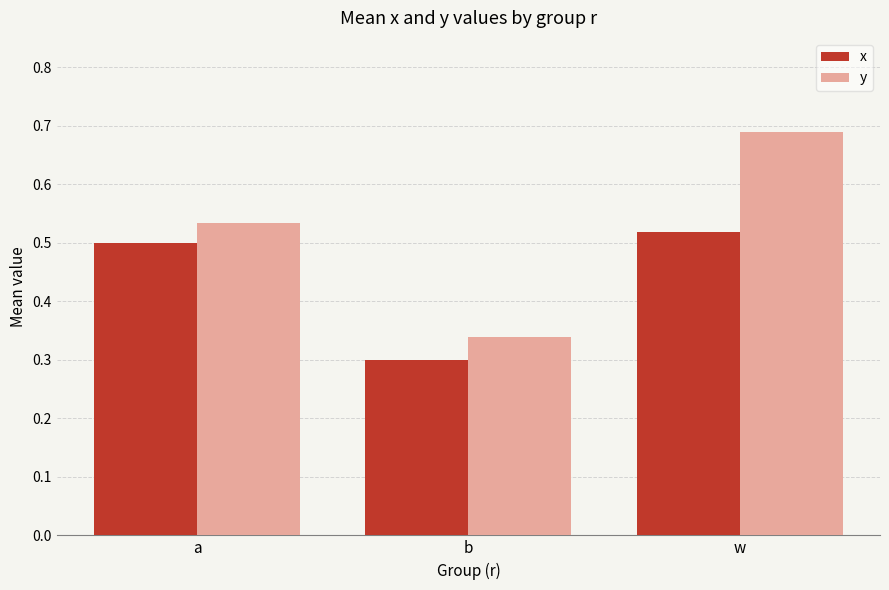

What is the sum of all y values?

1.6